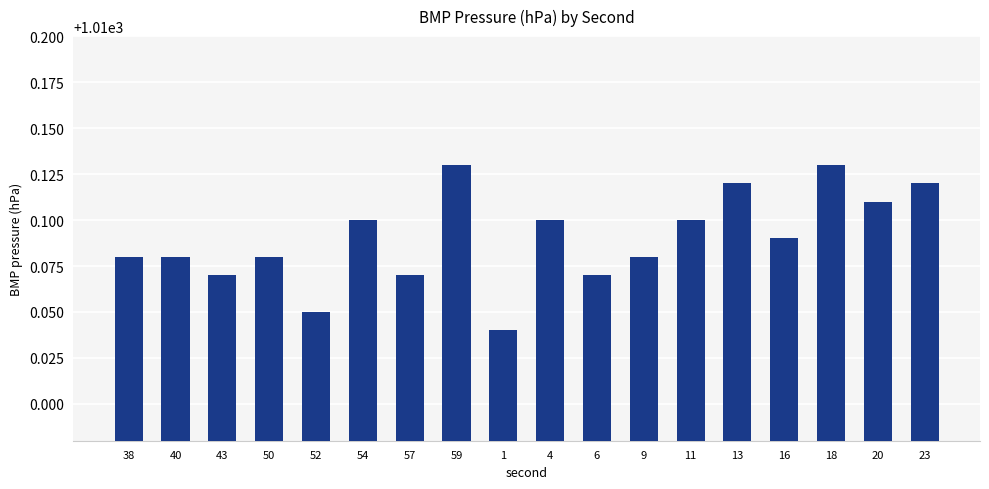

Count the values in the range 1010 to 1011.

18